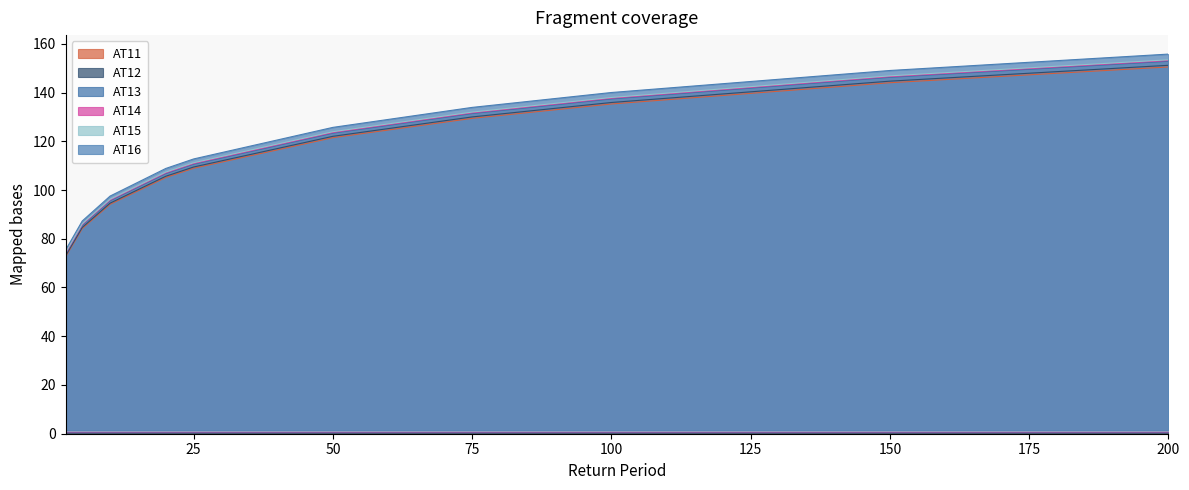

Which series has the widest spread of values?

AT16